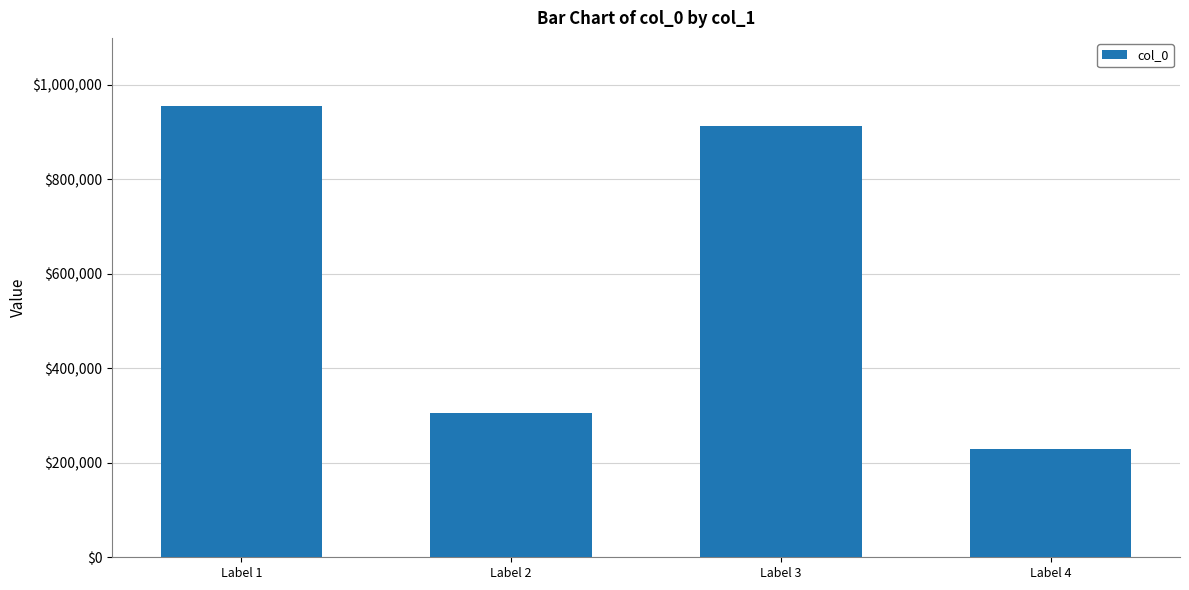

Is it true that the value at Label 4 is 135433?

False